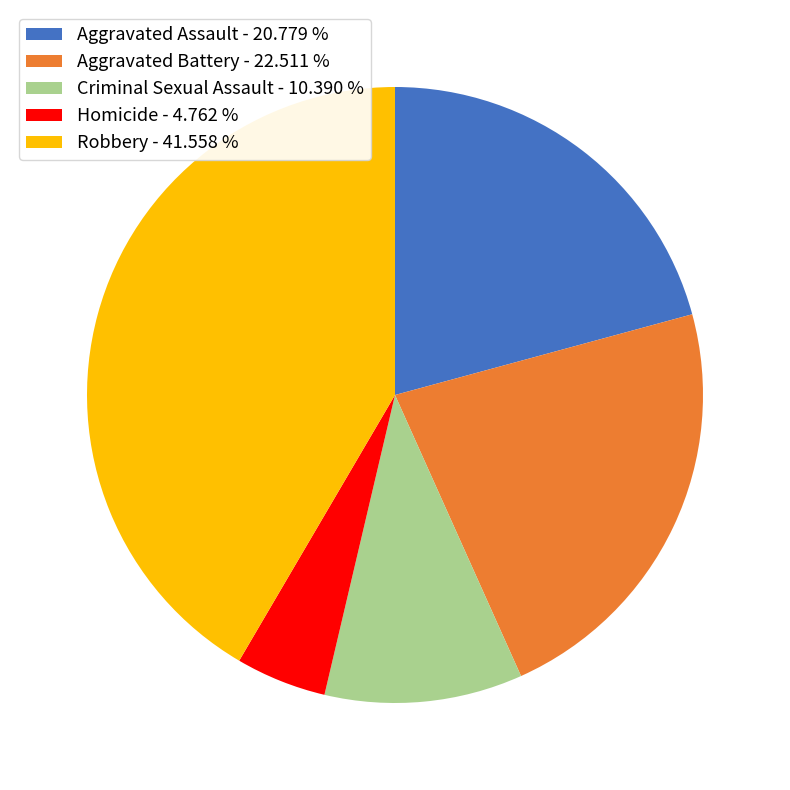

The Homicide slice represents 5% of the pie. True or false?

True